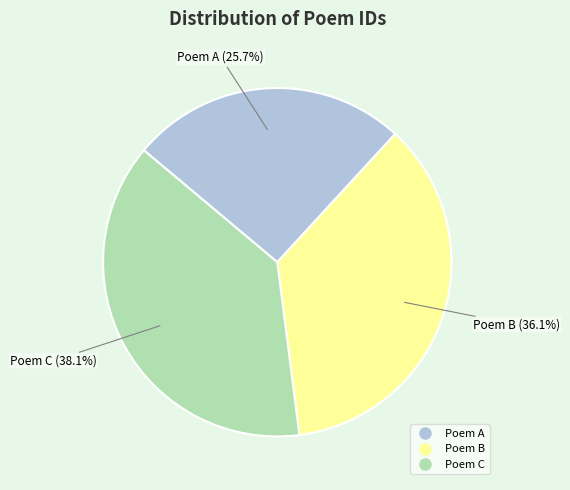

Does any single category account for the majority?

No